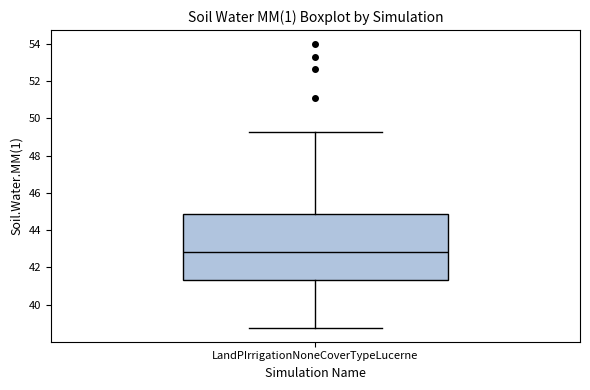

Where is the upper edge of the box for LandPIrrigationNoneCoverTypeLucerne on the y-axis? The values are not printed on the chart, so give them approximately, as read against the axis.

44.8